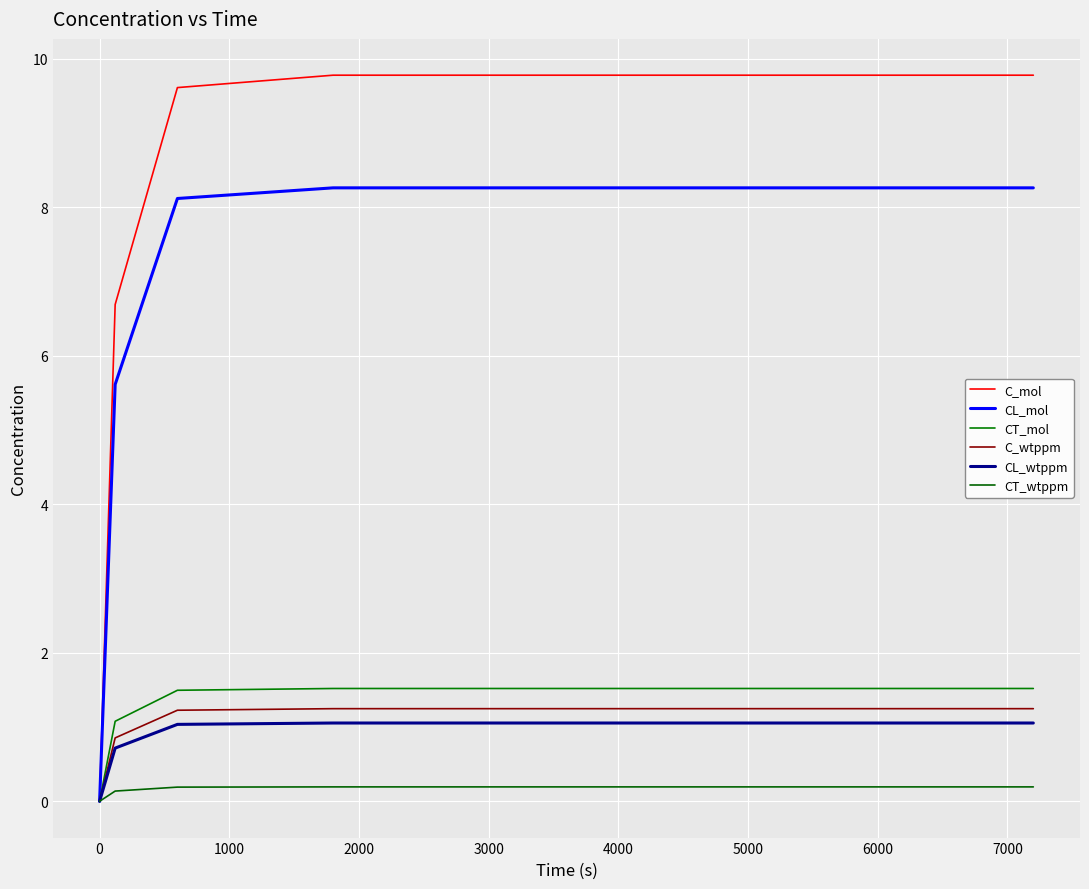

Does the chart have visible grid lines?

Yes